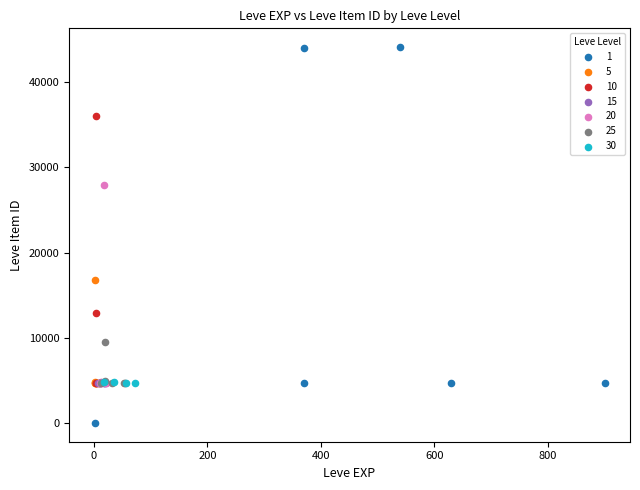

What are all the series names shown in the legend?

1, 5, 10, 15, 20, 25, 30